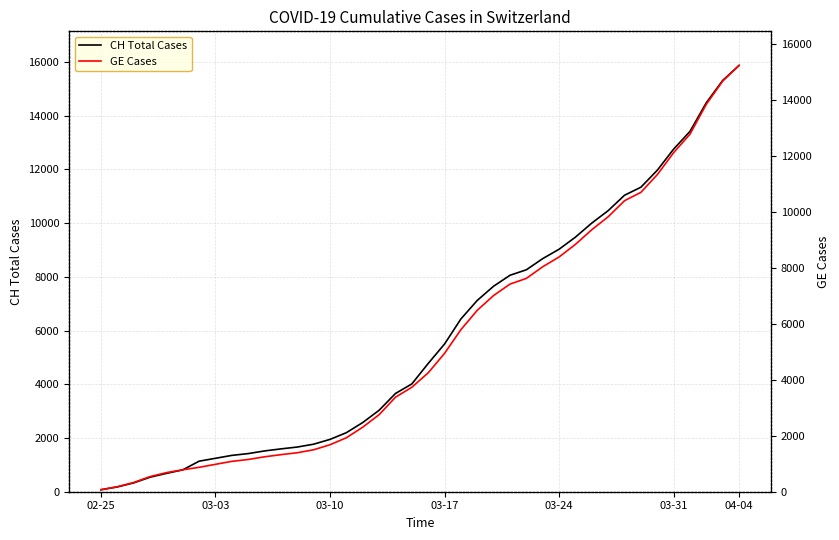

True or false: GE Cases and CH Total Cases cross at least once.

False